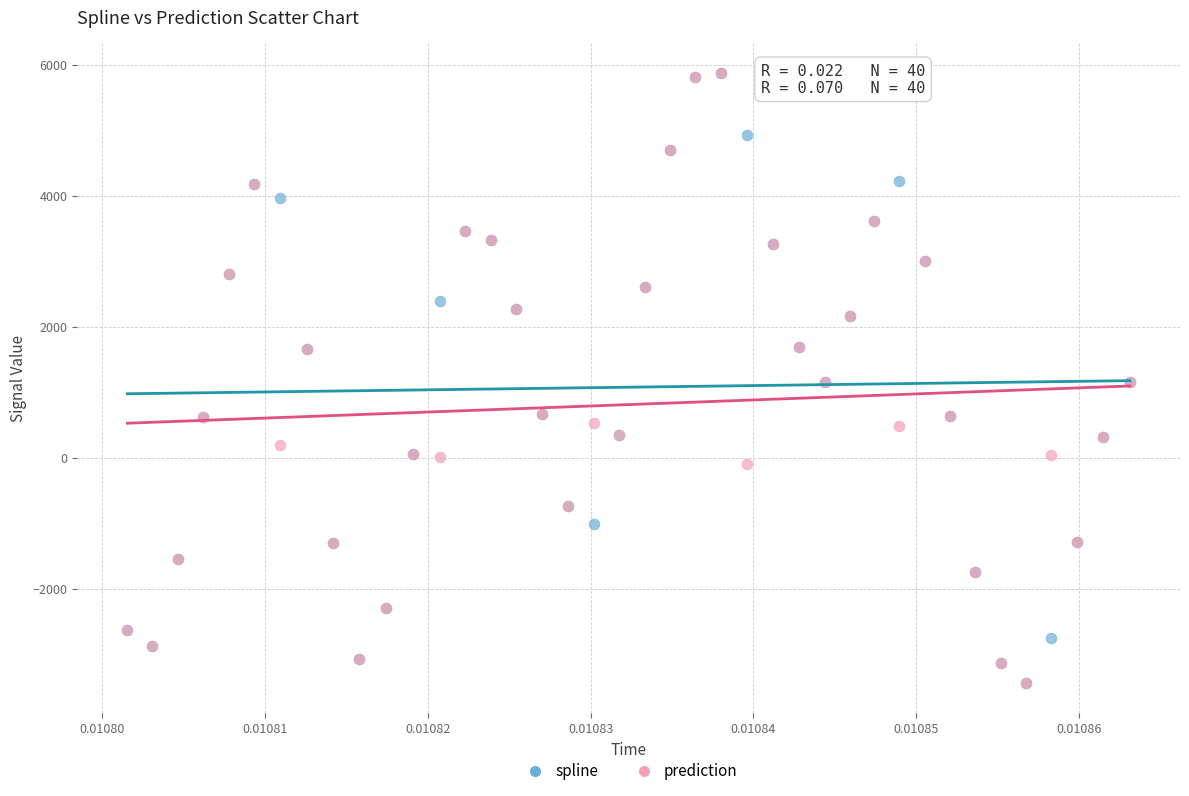

What are all the series names shown in the legend?

spline, prediction